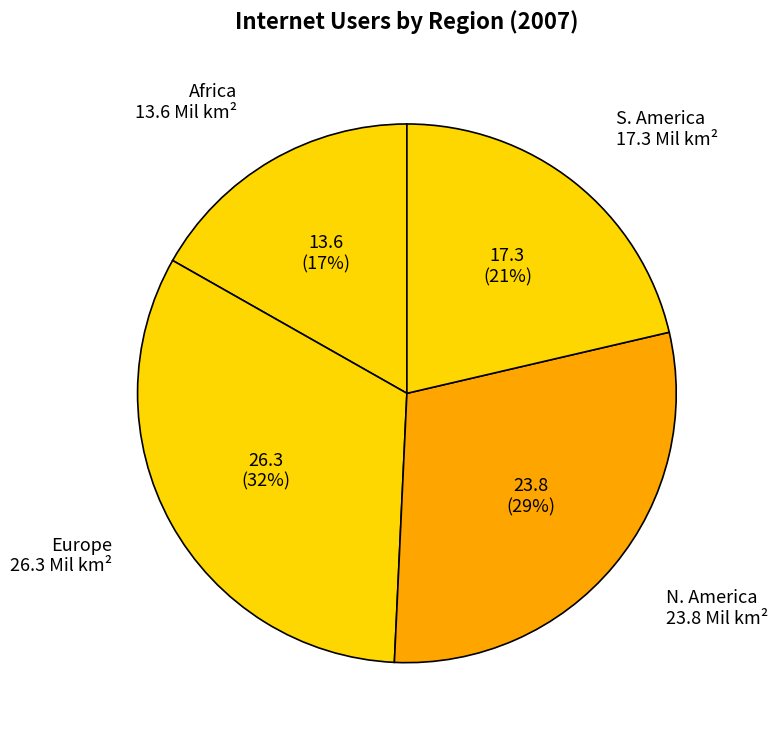

How many segments does this pie chart have?

4